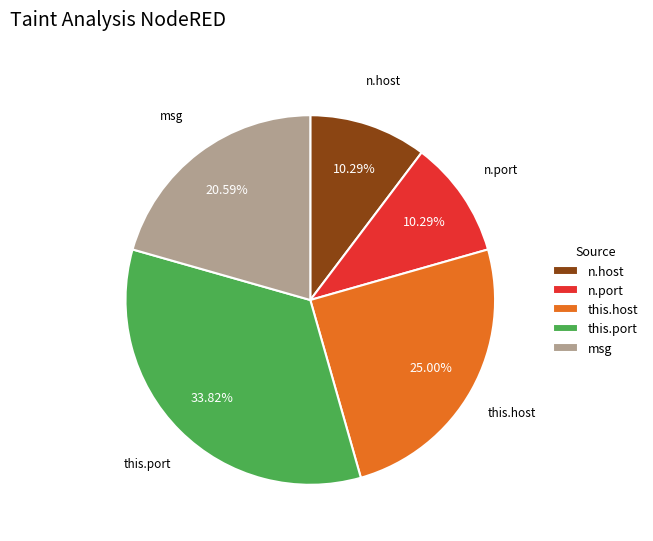

The n.host slice represents 22% of the pie. True or false?

False